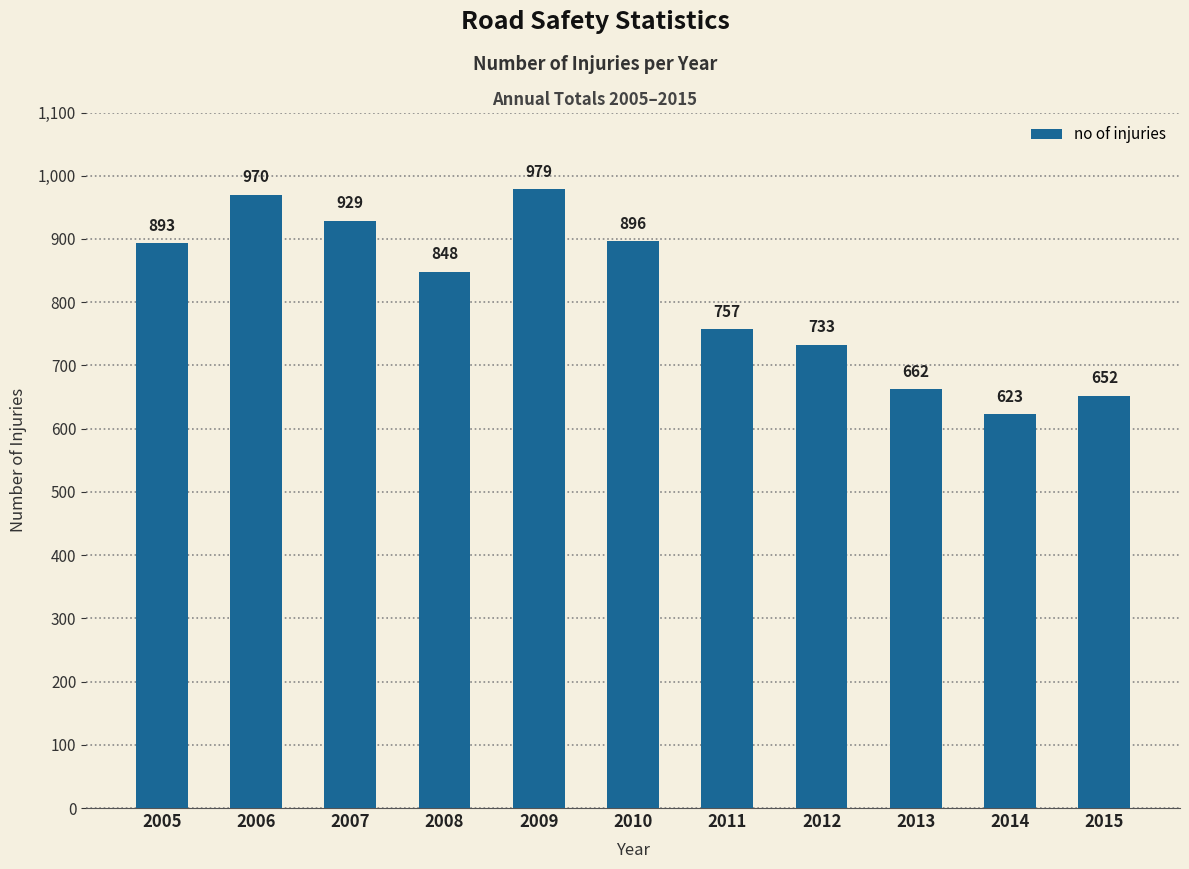

Reading right to left, transcribe all the data shown in this chart.

2015=652	2014=623	2013=662	2012=733	2011=757	2010=896	2009=979	2008=848	2007=929	2006=970	2005=893